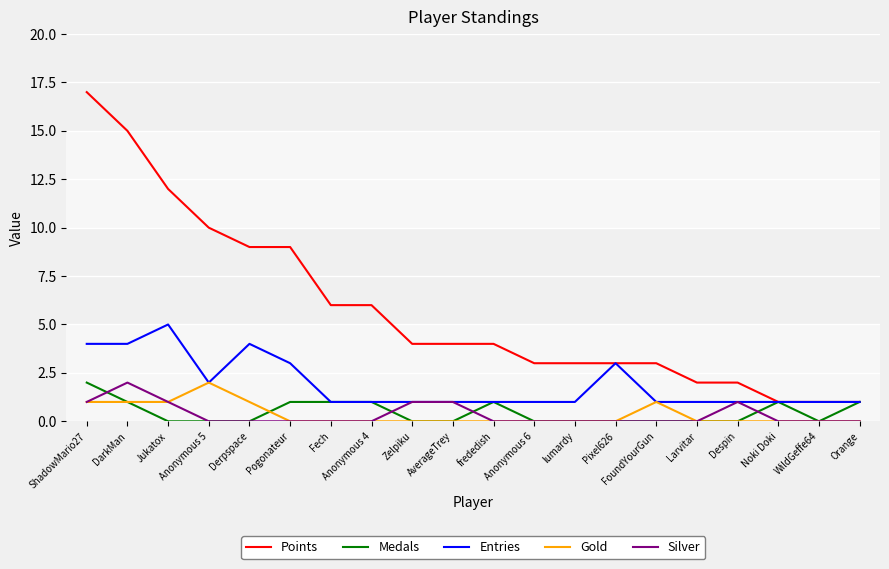

What is the difference between the Silver values at Larvitar and Jukatox?

1